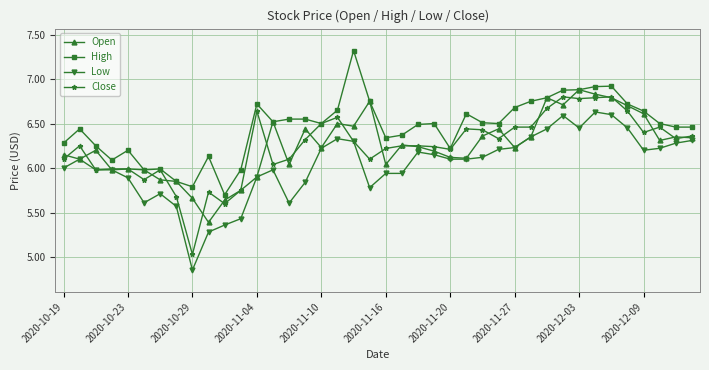

True or false: Low has more than 1 interior local peaks.

True